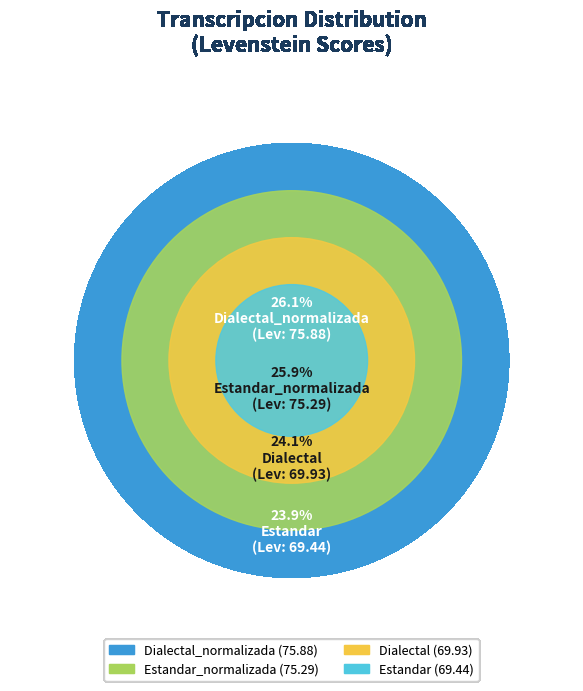

What portion of the pie excludes Estandar?

76.1%